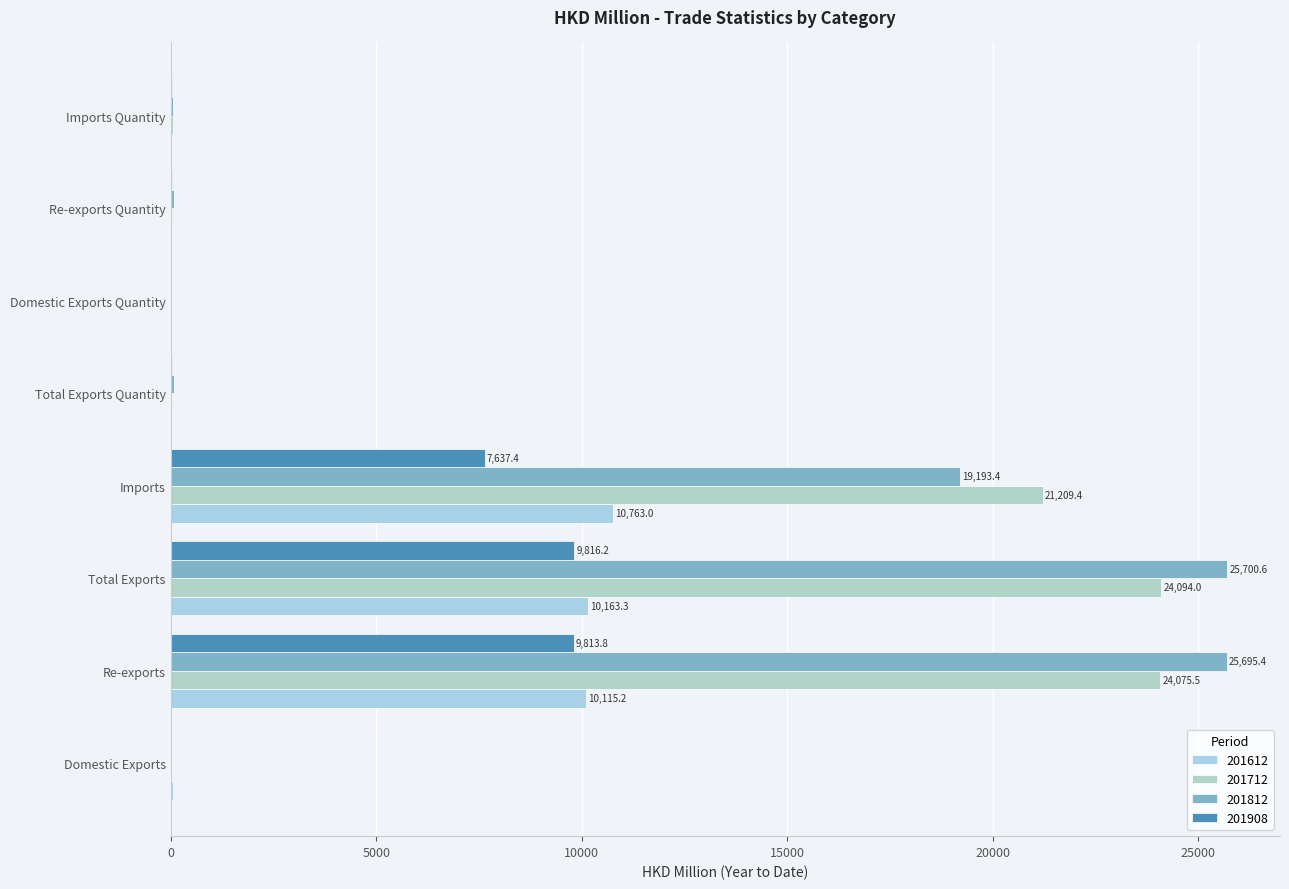

At which category is the sum across all series the highest?

Total Exports